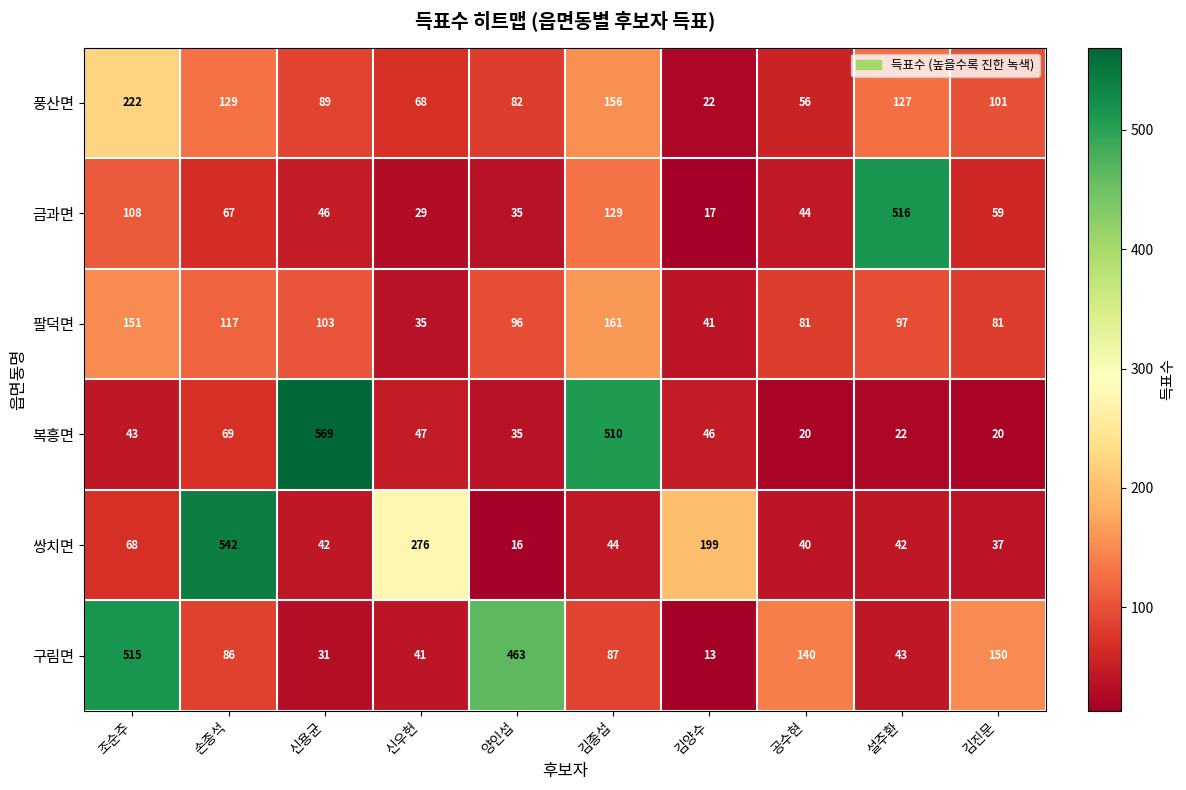

The 금과면 series shows 35 at 양인섭. True or false?

True